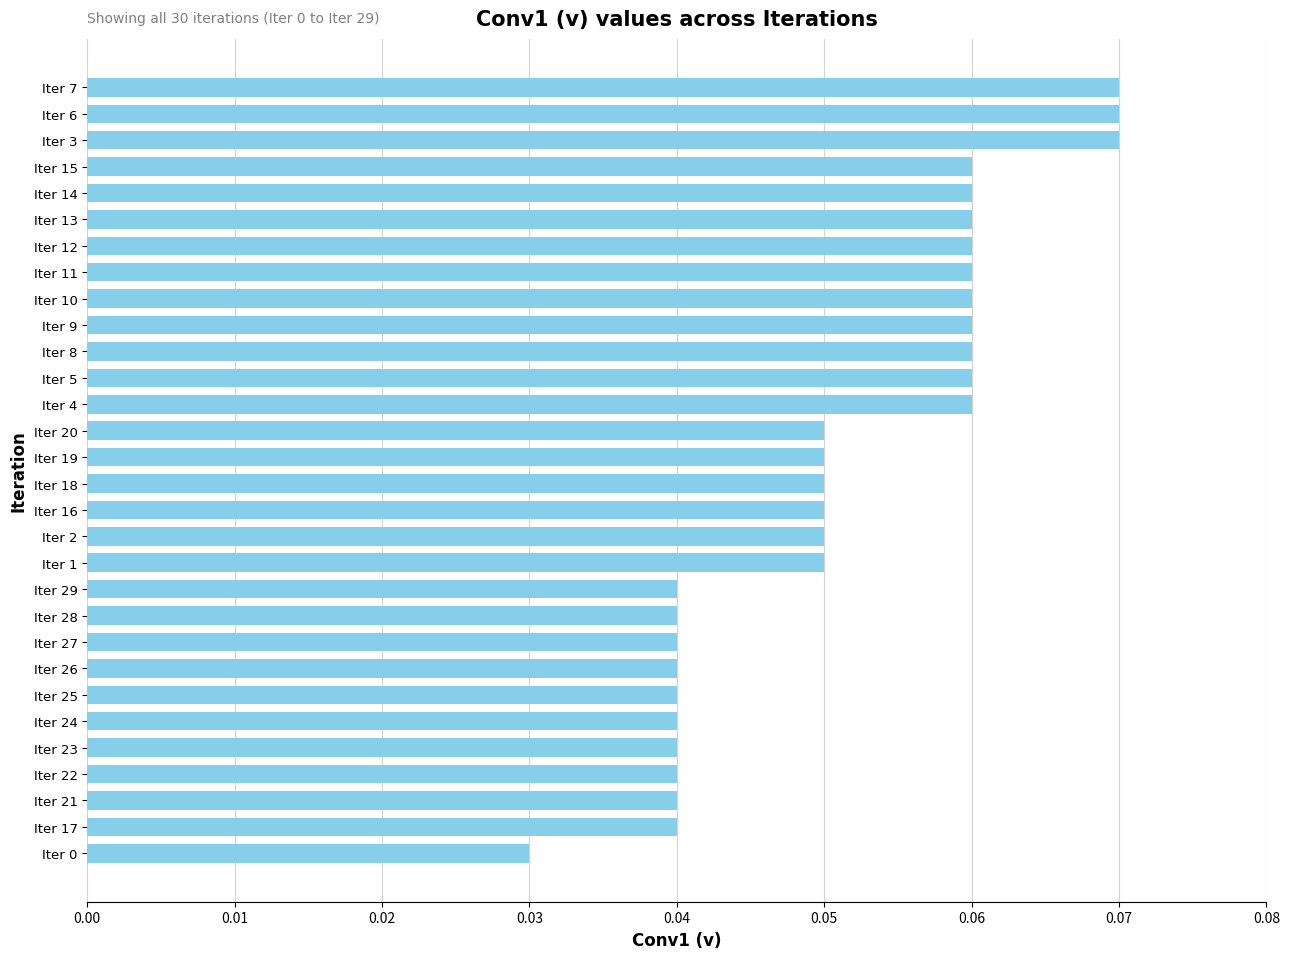

Count the values in the range 0 to 1.

30